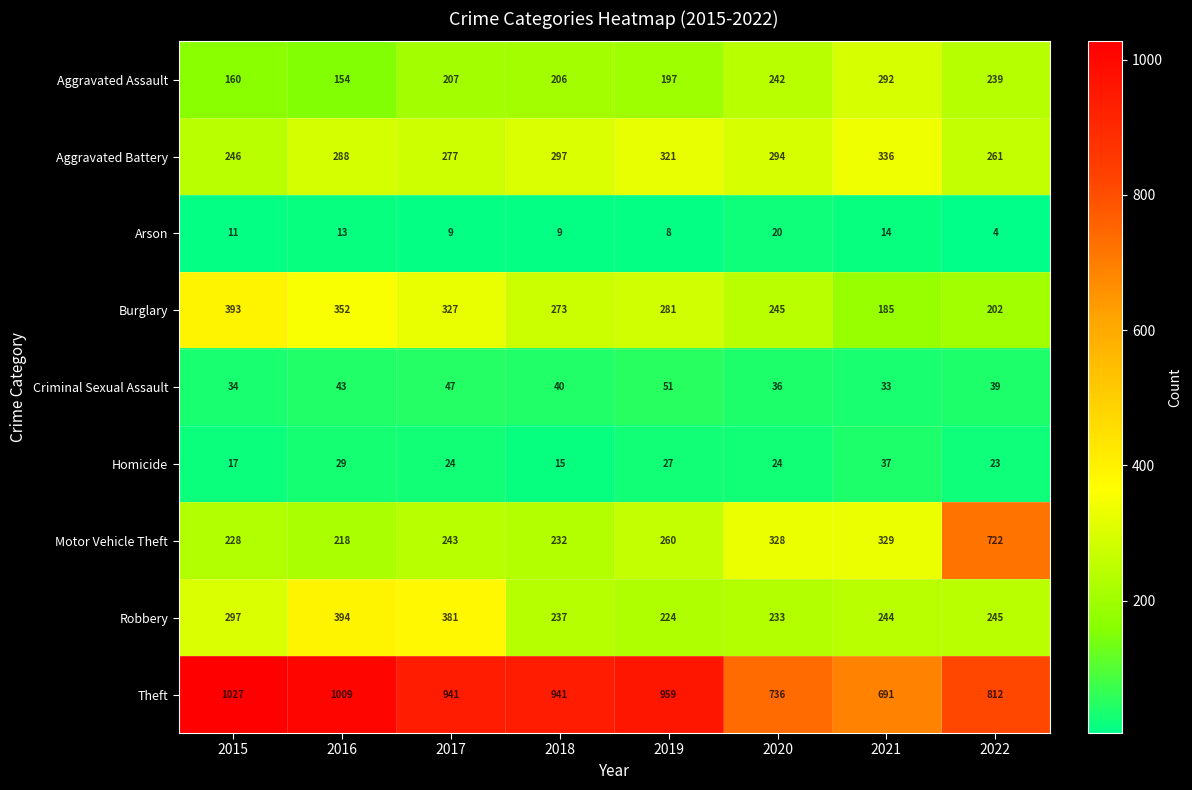

Which category has the highest value across all series?

2015